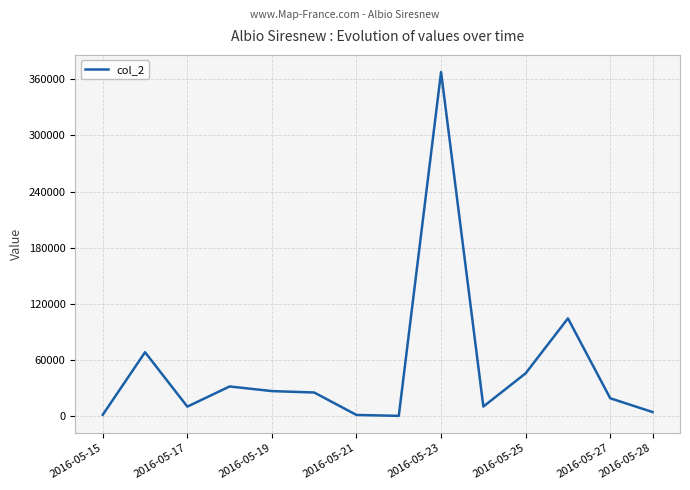

What is the maximum value shown in the chart?

367774